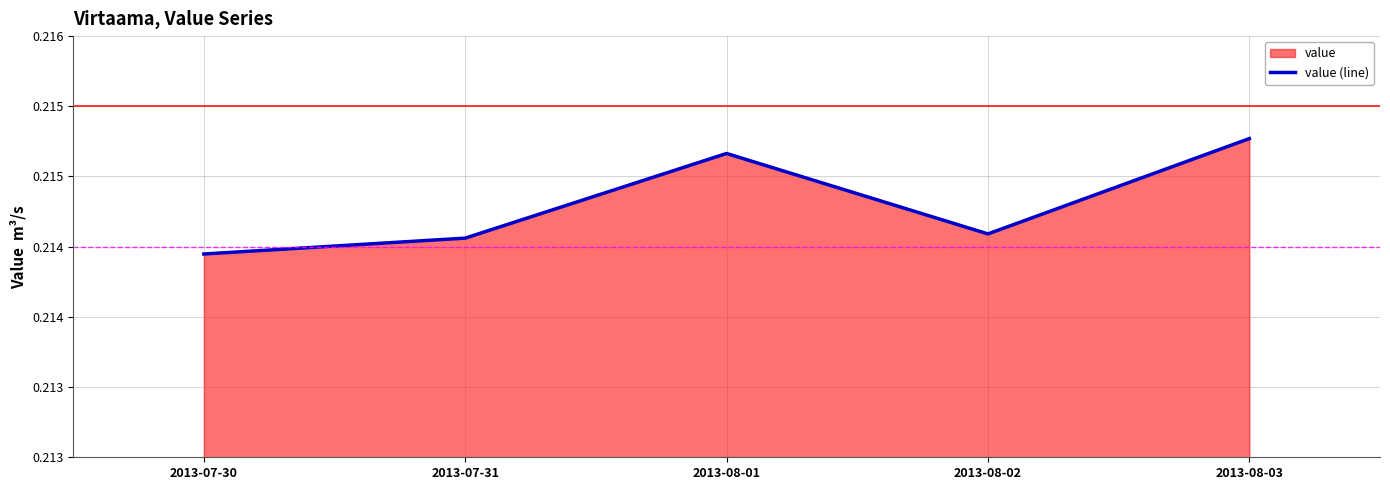

What is the sum of the values at 2013-07-30 and 2013-08-02?

0.4